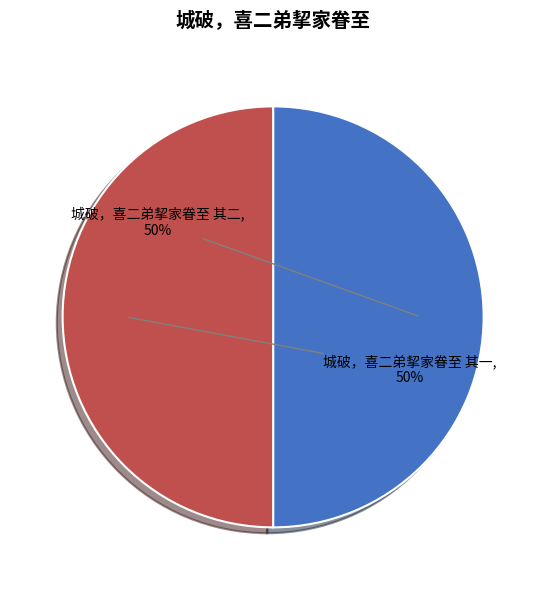

To the nearest percent, what is the average slice percentage?

50%